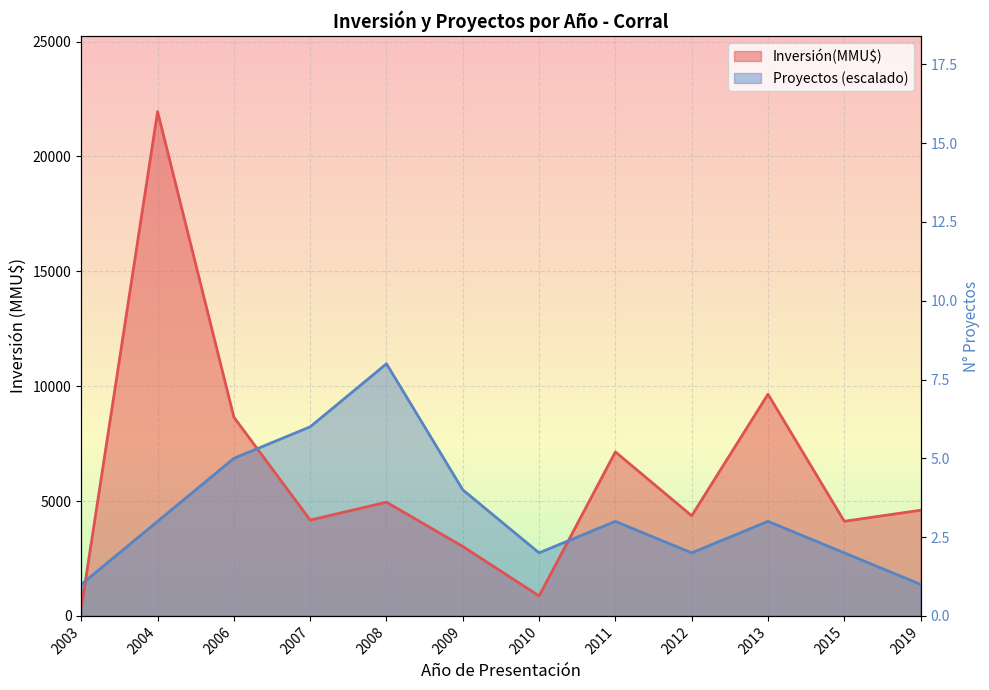

Which has a higher value, 2015 or 2010?

2015